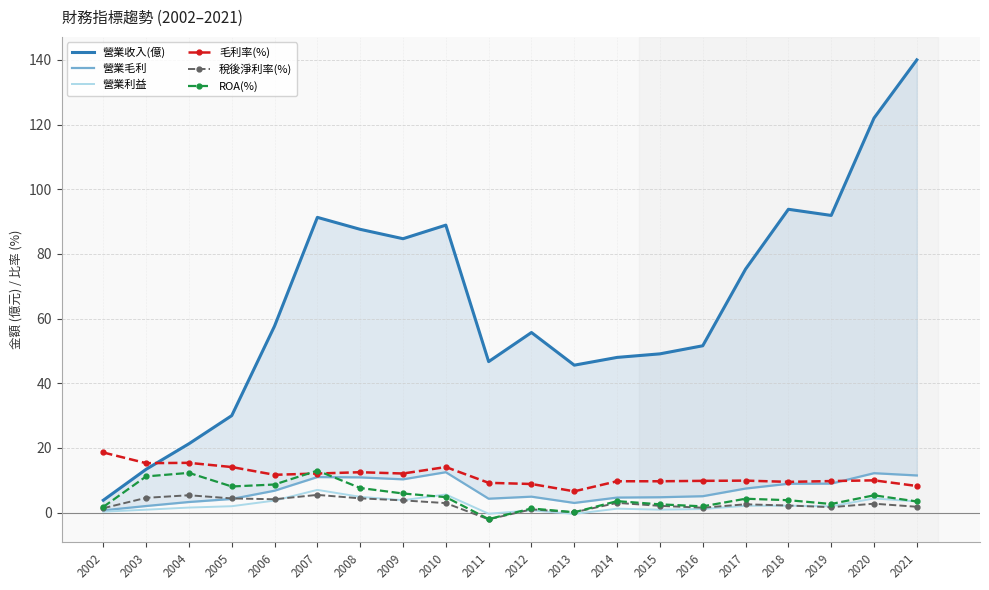

How many negative values does the 營業利益 series have?

2